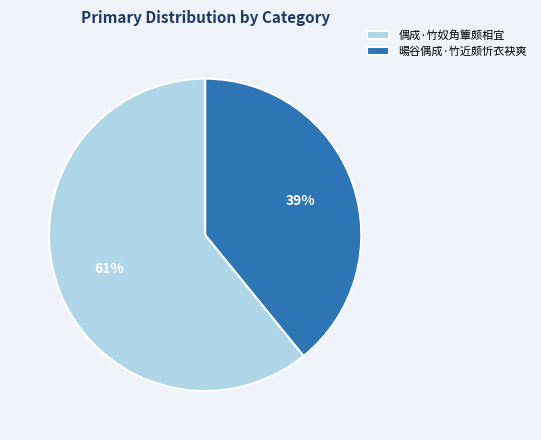

What is the ratio of the value at 偶成·竹奴角簟颇相宜 to the value at 暘谷偶成·竹近颇忻衣袂爽?

1.6